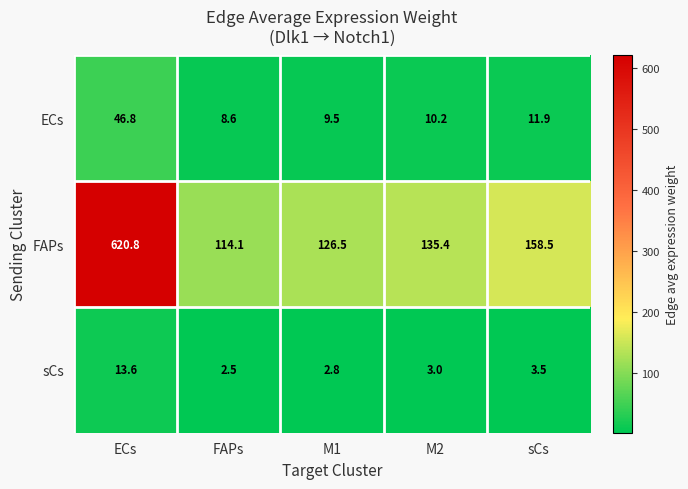

What is the difference between the FAPs values at ECs and sCs?

462.3